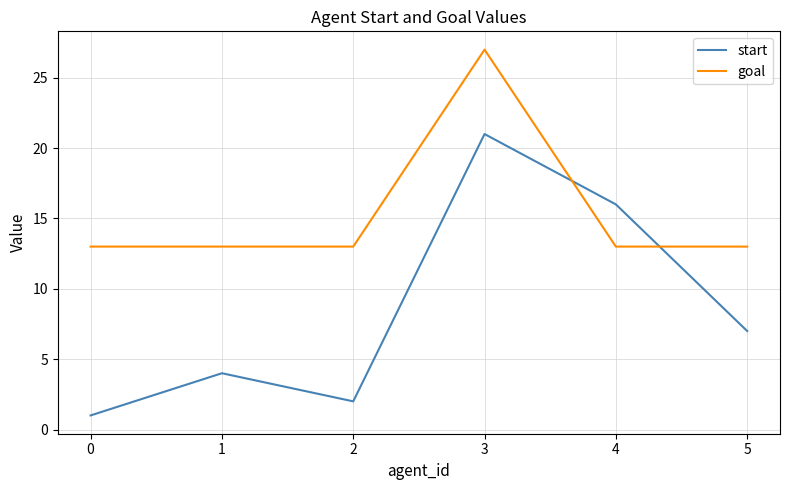

True or false: start has a value of 29 at 4.

False